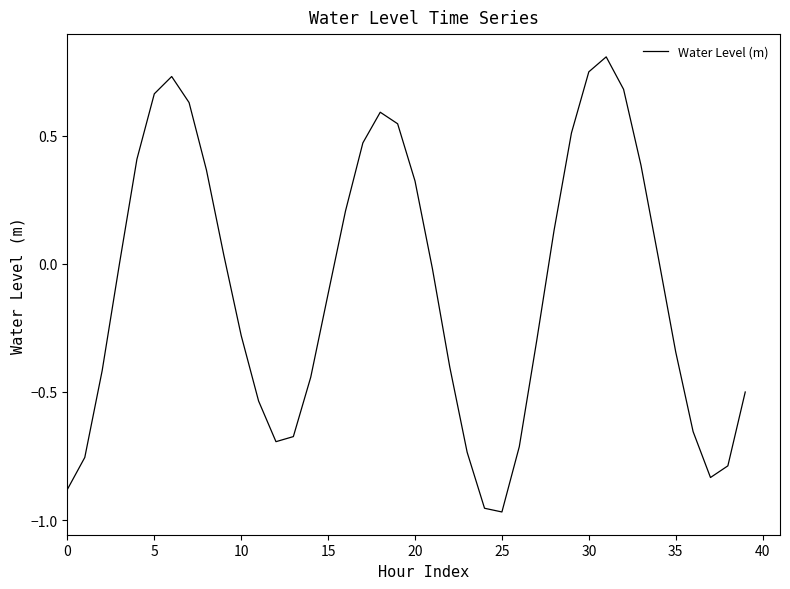

What is the maximum value shown in the chart?

0.8